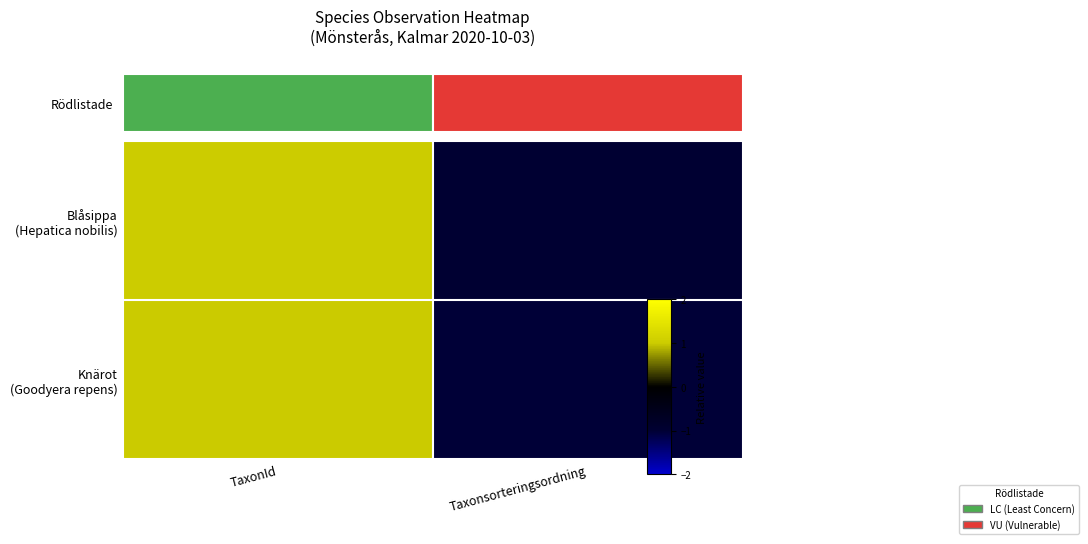

List the labels in order of Knärot (Goodyera repens) value, smallest first.

Taxonsorteringsordning, TaxonId